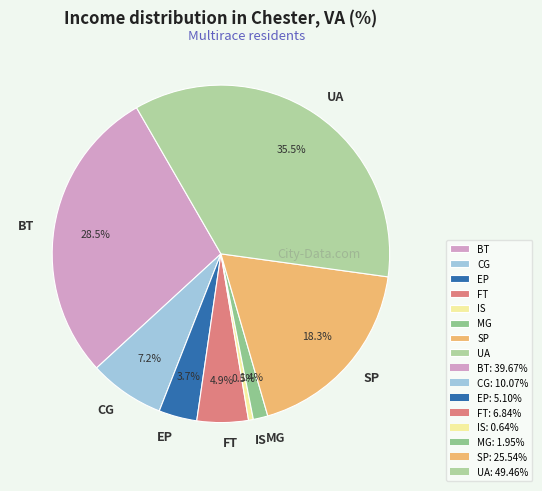

Is the sum of UA and EP greater than half?

No